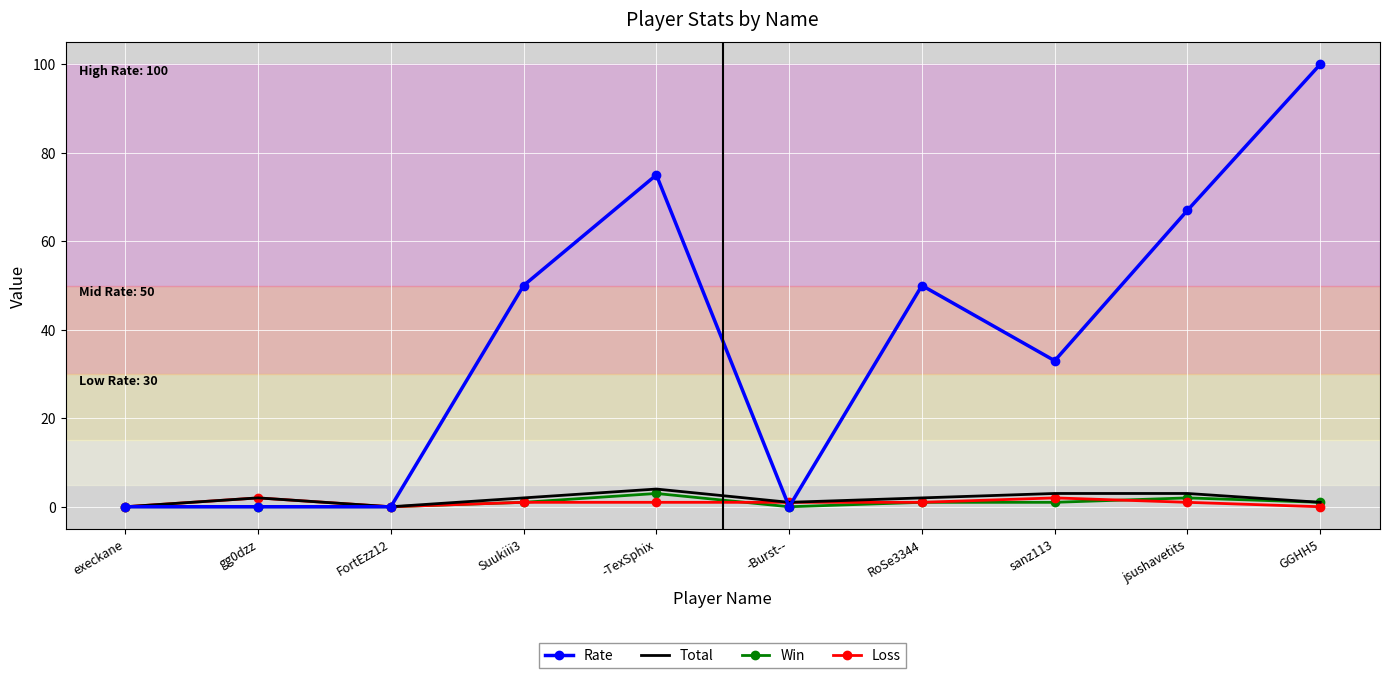

What is the difference between the second highest and minimum values in the Rate series?

75